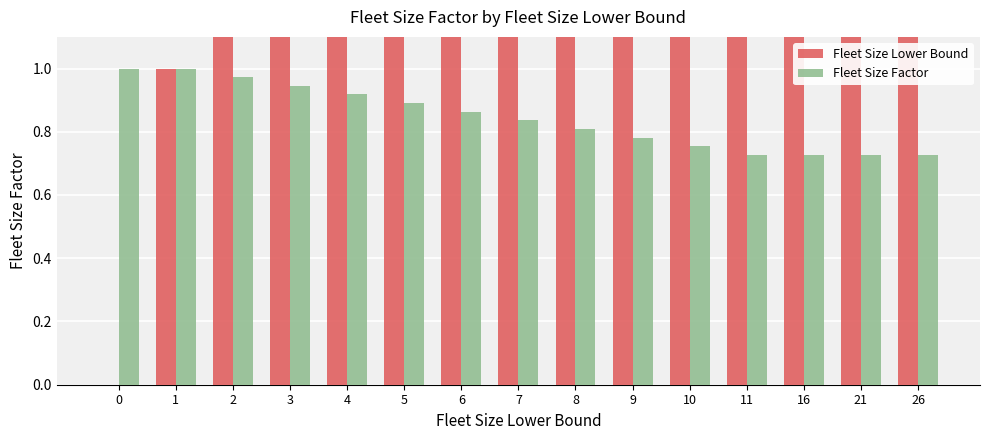

What value does the Fleet Size Factor series have at 21?

0.7